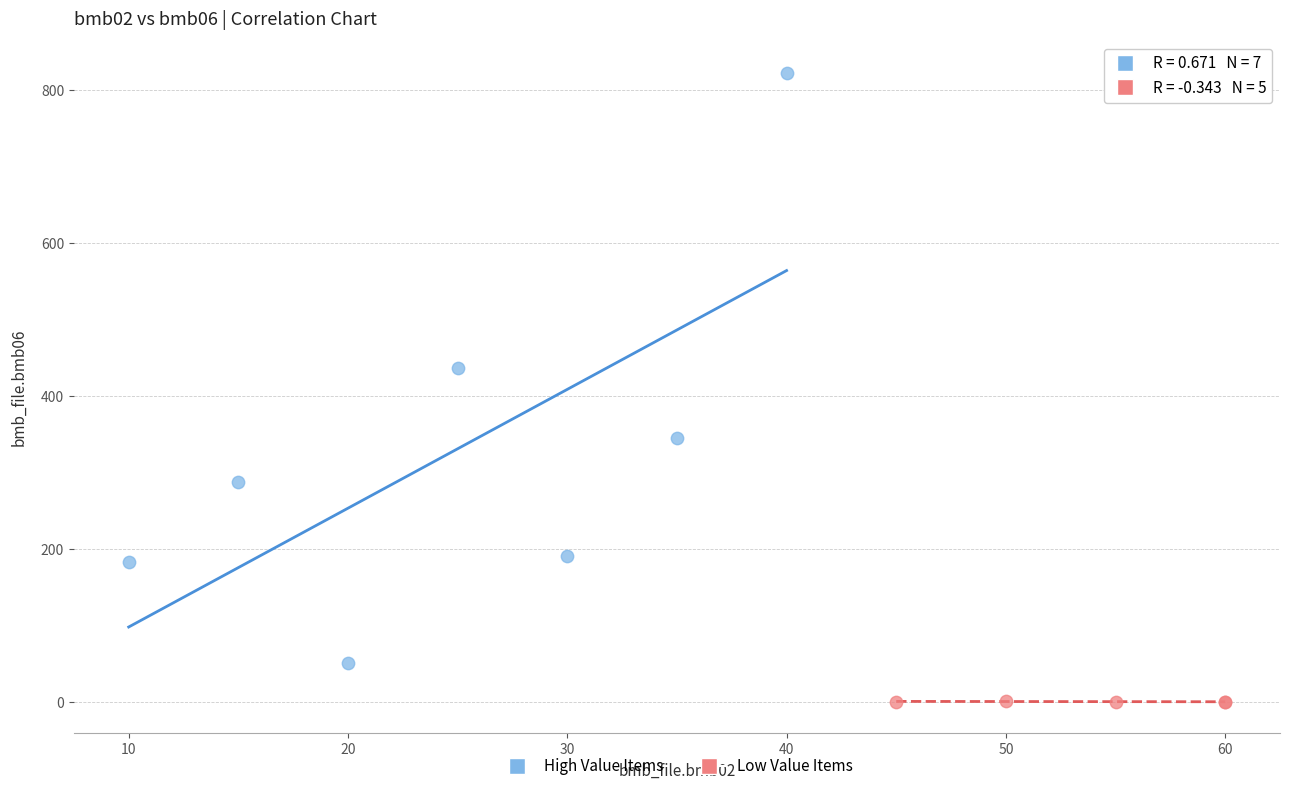

What are all the series names shown in the legend?

High Value Items, Low Value Items